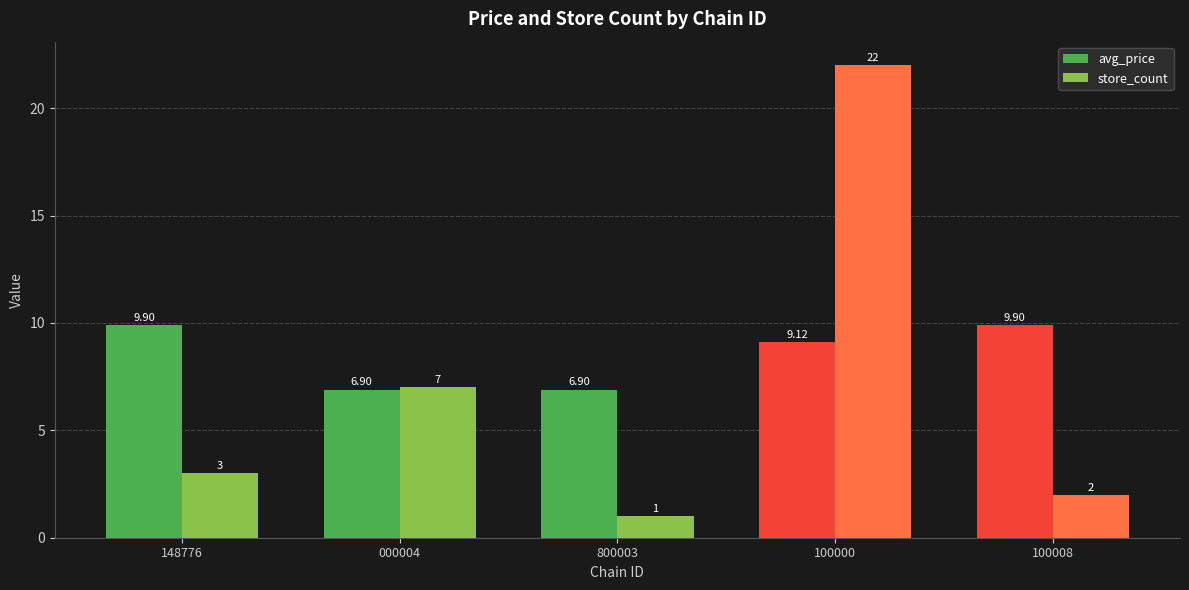

Which series has the widest spread of values?

store_count